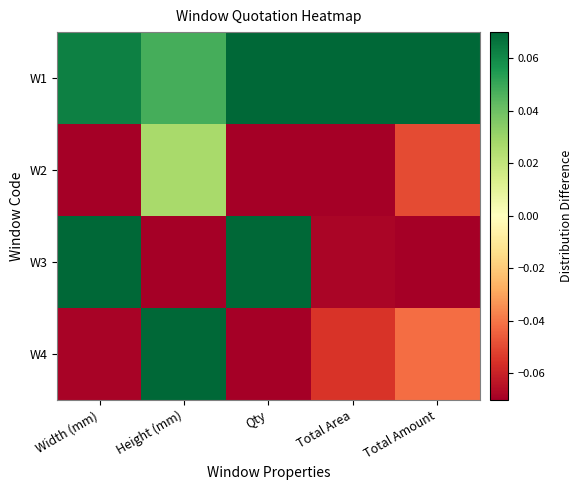

Reading right to left, extract all data points from this chart.

W1: Total Amount=0.1	Total Area=0.1	Qty=0.1	Height (mm)=0.0	Width (mm)=0.1
W2: Total Amount=-0.0	Total Area=-0.1	Qty=-0.1	Height (mm)=0.0	Width (mm)=-0.1
W3: Total Amount=-0.1	Total Area=-0.1	Qty=0.1	Height (mm)=-0.1	Width (mm)=0.1
W4: Total Amount=-0.0	Total Area=-0.1	Qty=-0.1	Height (mm)=0.1	Width (mm)=-0.1